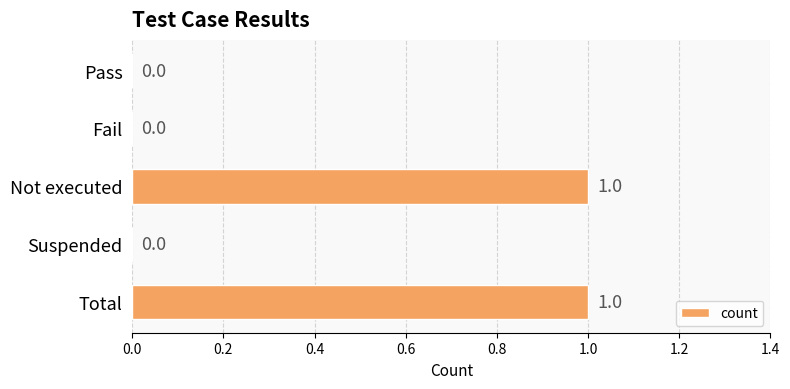

What is the sum of all values?

2